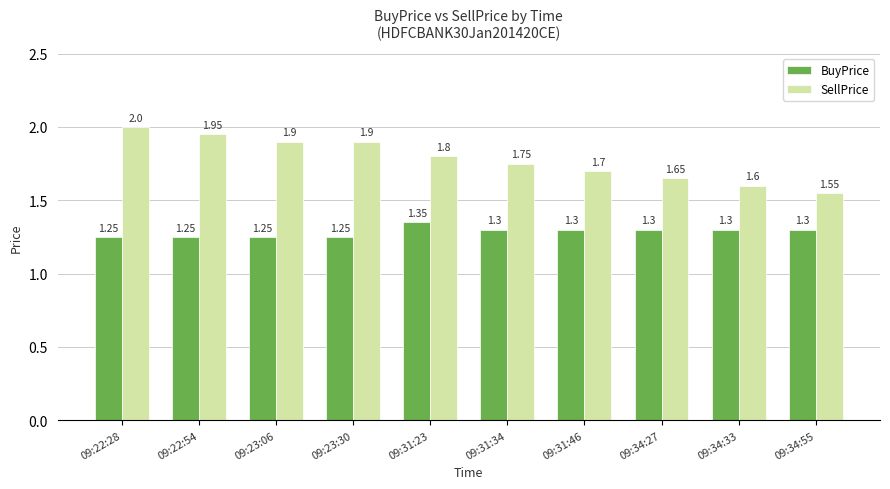

At which category is the sum across all series the highest?

09:22:28